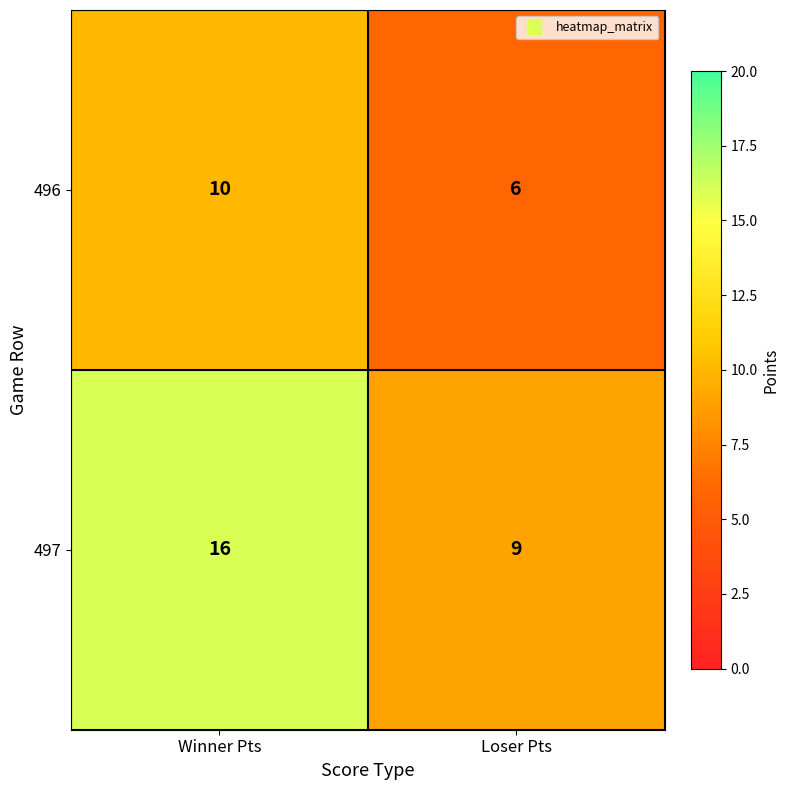

List the series in order of their peak value, lowest first.

496, 497